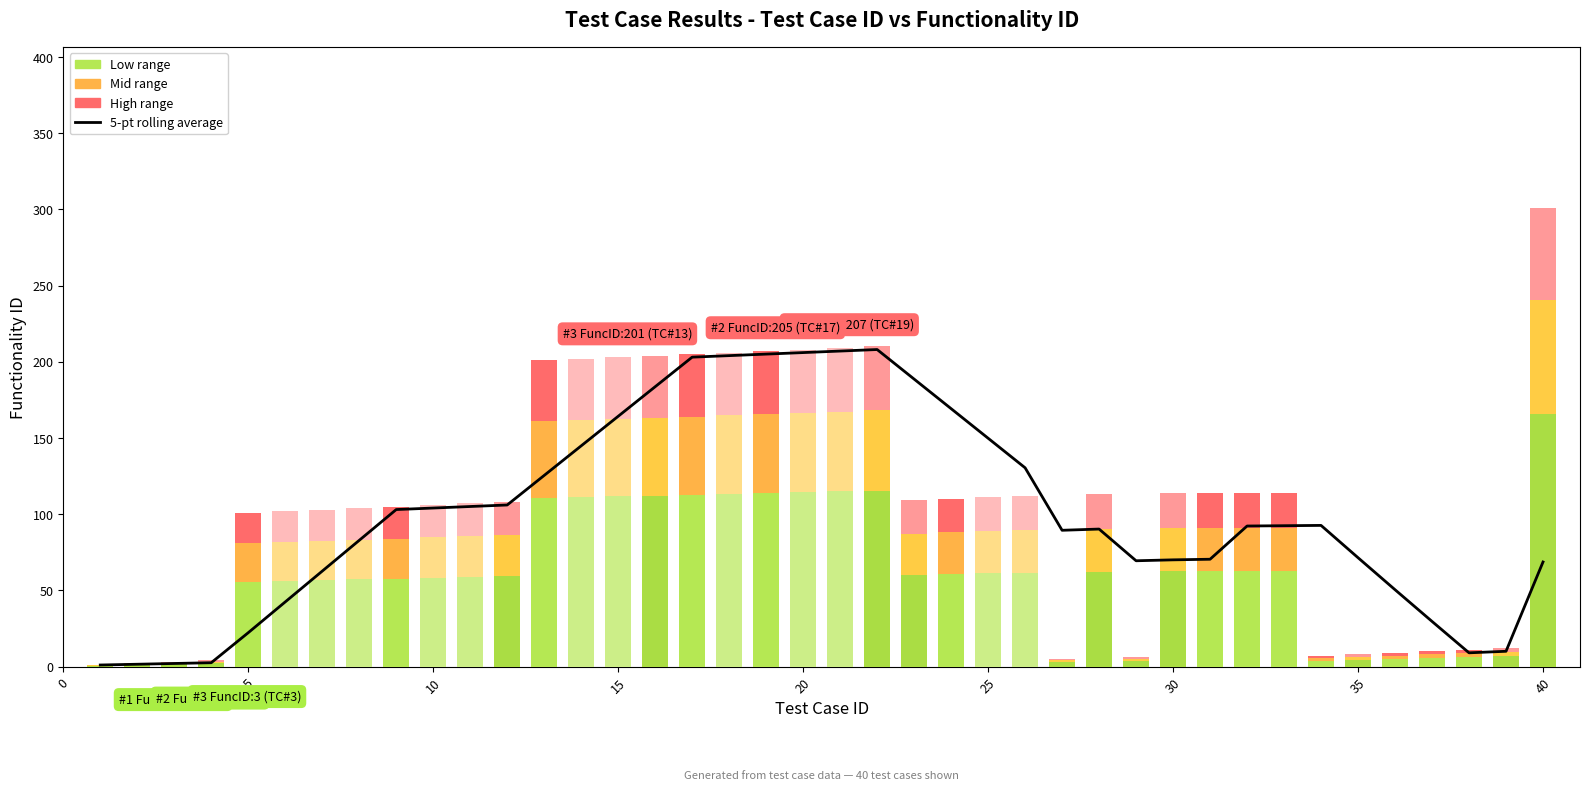

How many groups of bars are there?

40